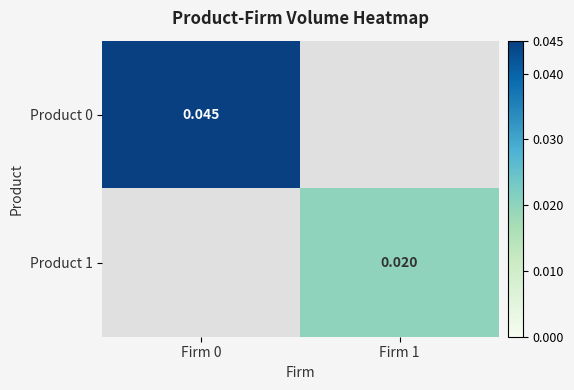

Between Firm 1 and Firm 0, which is larger?

Firm 0